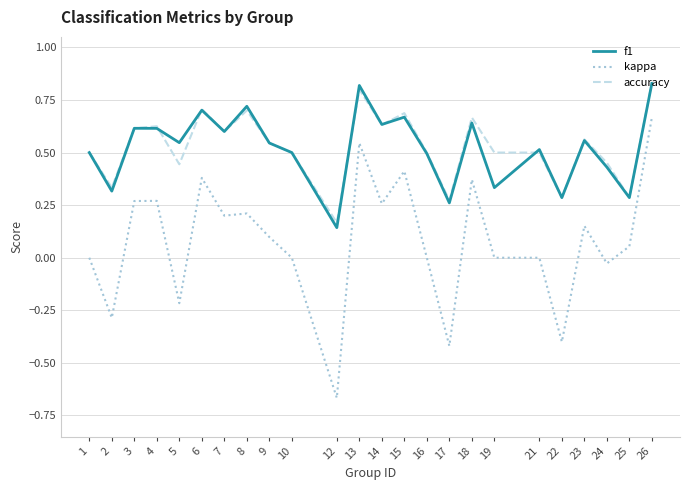

True or false: f1 and kappa intersect in this chart.

False